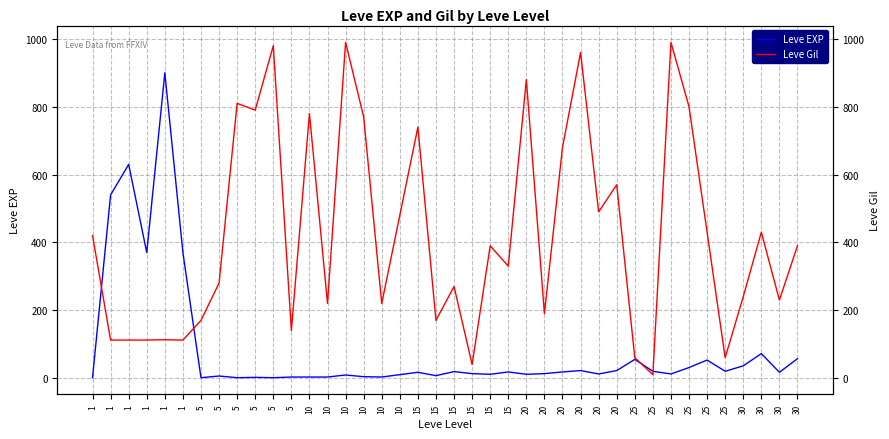

Is this an area chart (filled region under the line)?

No